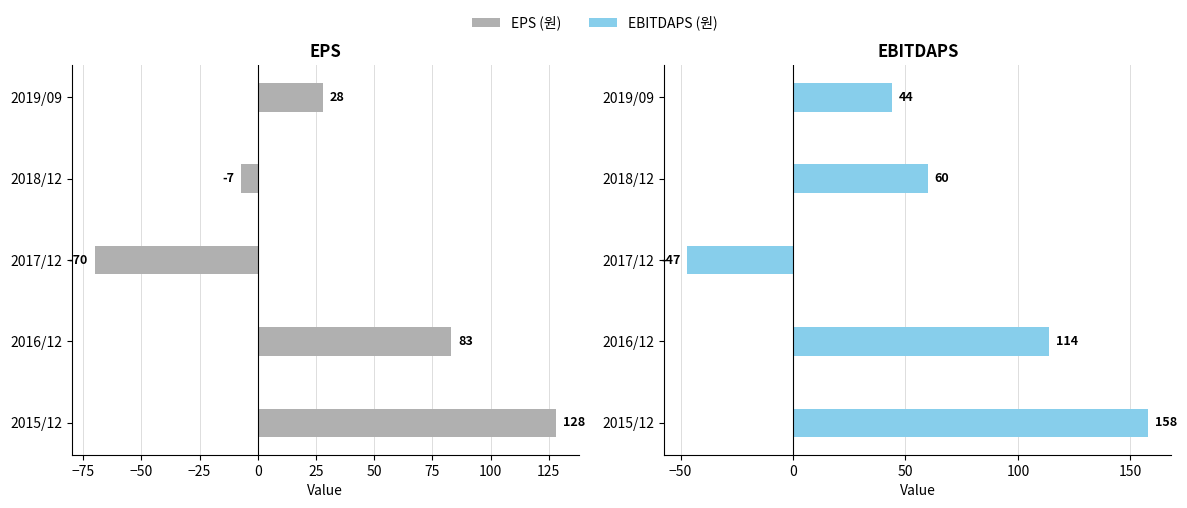

Is the value of EPS (원) at 2019/09 greater than the value of EBITDAPS (원) at 2019/09?

No